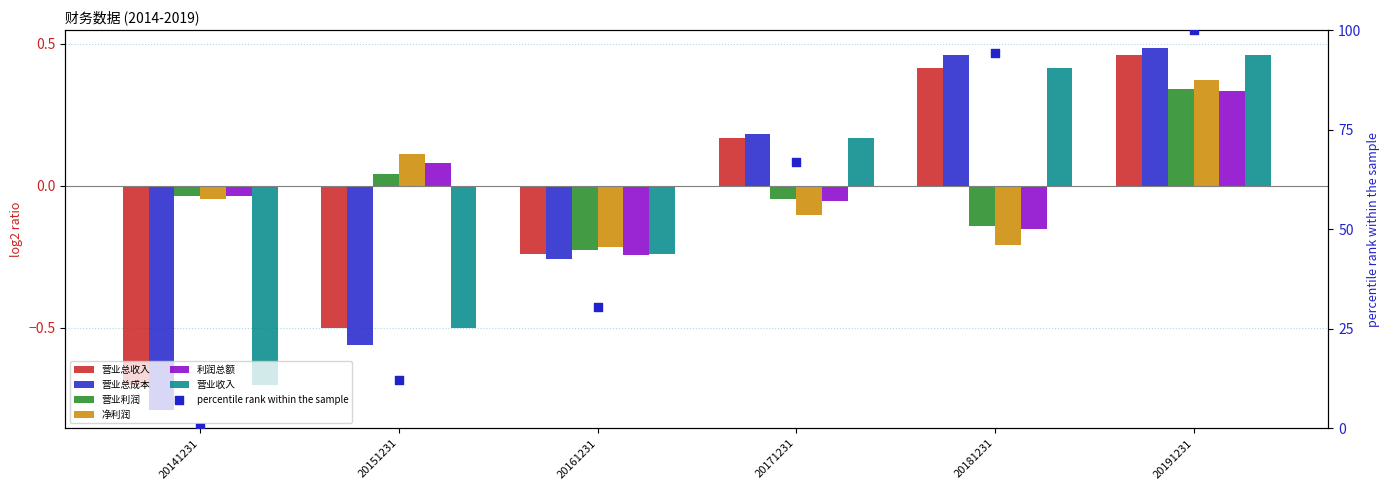

Is the value of 利润总额 at 20181231 greater than the value of 营业总收入 at 20181231?

No